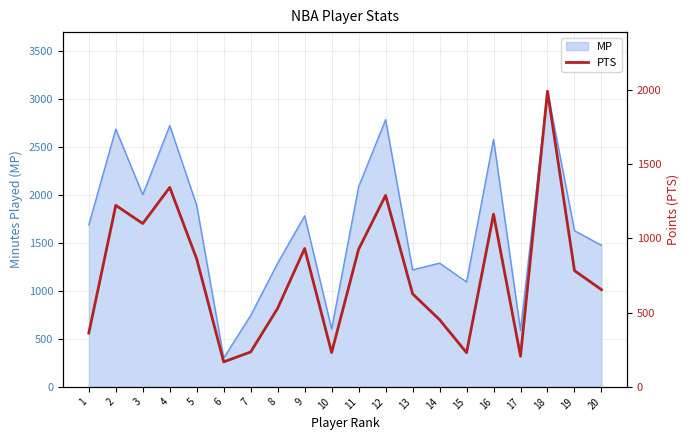

What is the smallest value displayed?

168